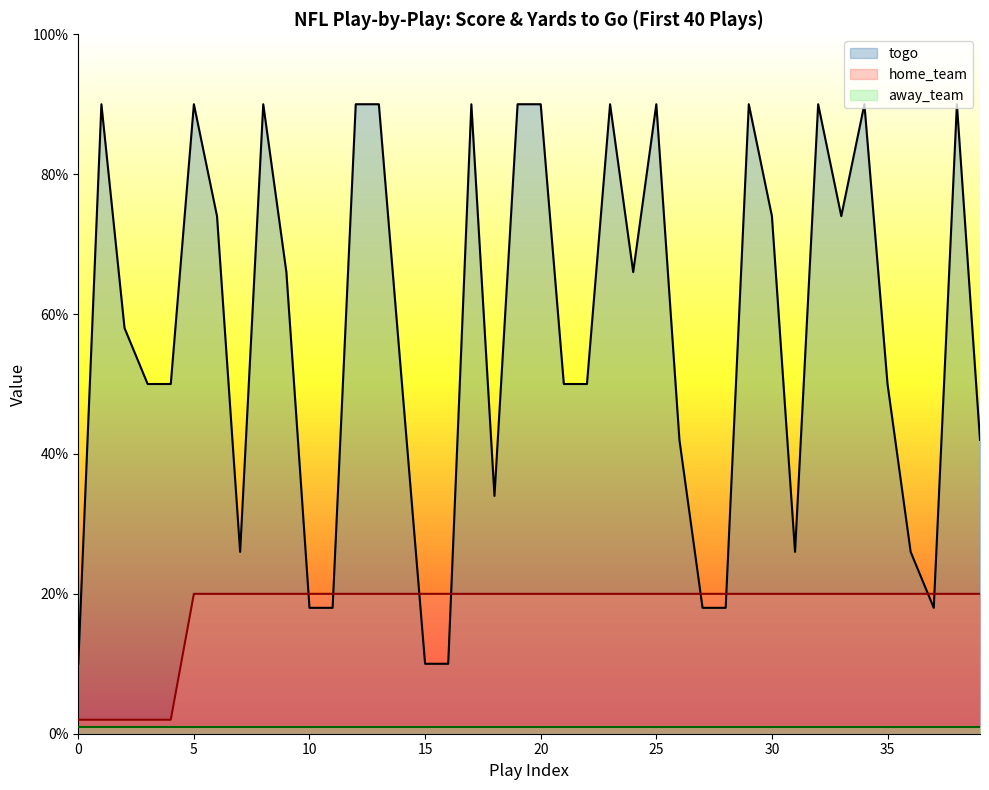

Rank the categories by home_team value from highest to lowest.

5, 6, 7, 8, 9, 10, 11, 12, 13, 14, 15, 16, 17, 18, 19, 20, 21, 22, 23, 24, 25, 26, 27, 28, 29, 30, 31, 32, 33, 34, 35, 36, 37, 38, 39, 0, 1, 2, 3, 4